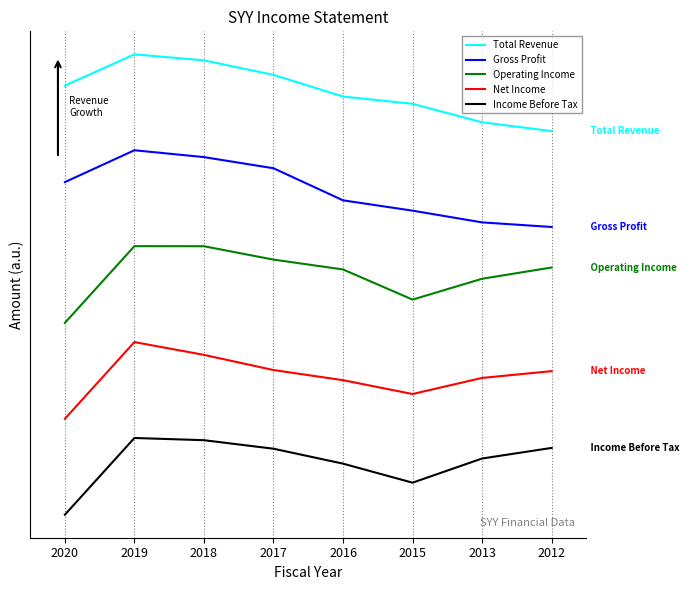

Rank the series at 2019 from highest to lowest value.

Total Revenue, Gross Profit, Operating Income, Net Income, Income Before Tax